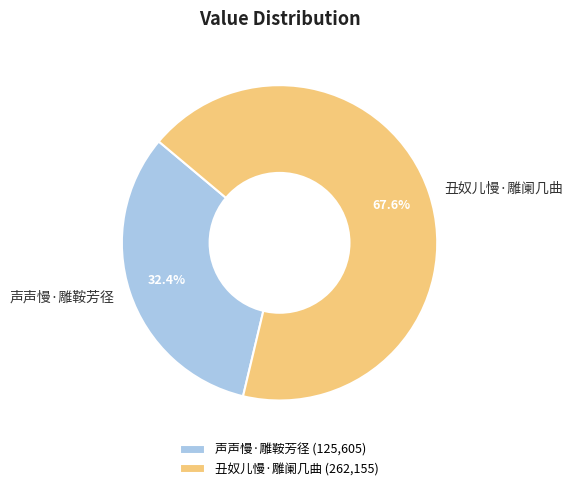

What is the largest slice in the pie chart?

丑奴儿慢·雕阑几曲